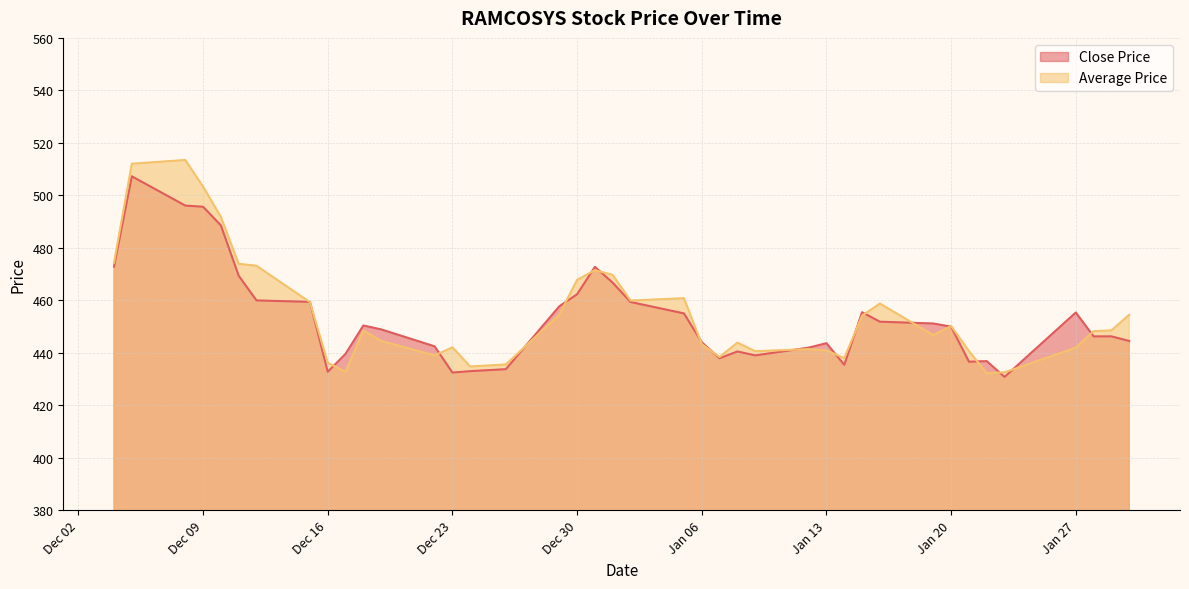

True or false: Close Price has more than 1 interior local peaks.

True